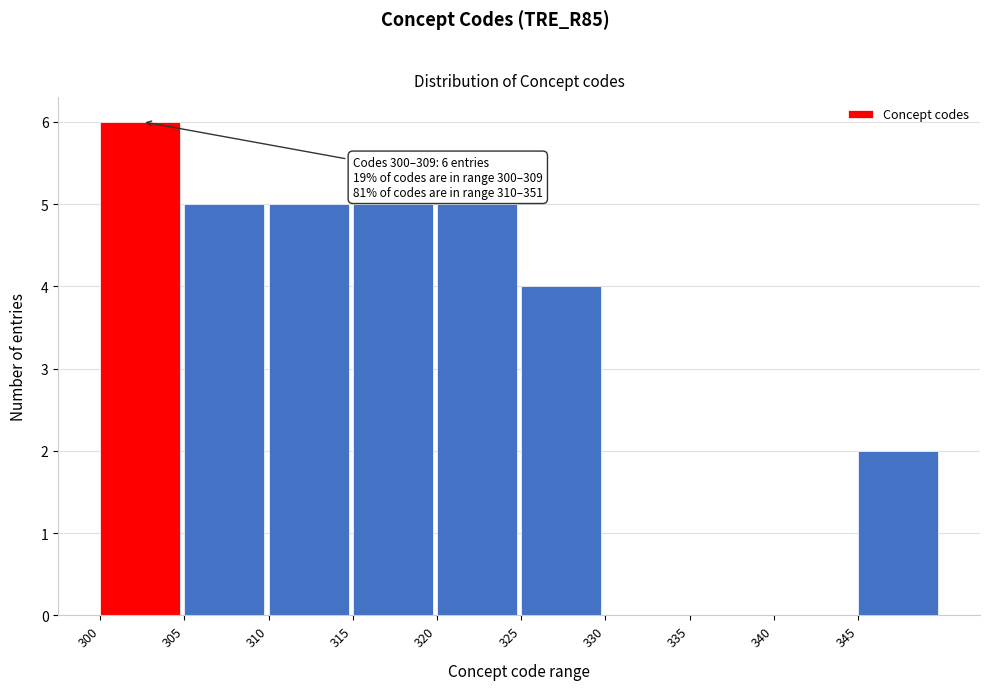

Reading right to left, transcribe all the data shown in this chart.

345=2	340=0	335=0	330=0	325=4	320=5	315=5	310=5	305=5	300=6